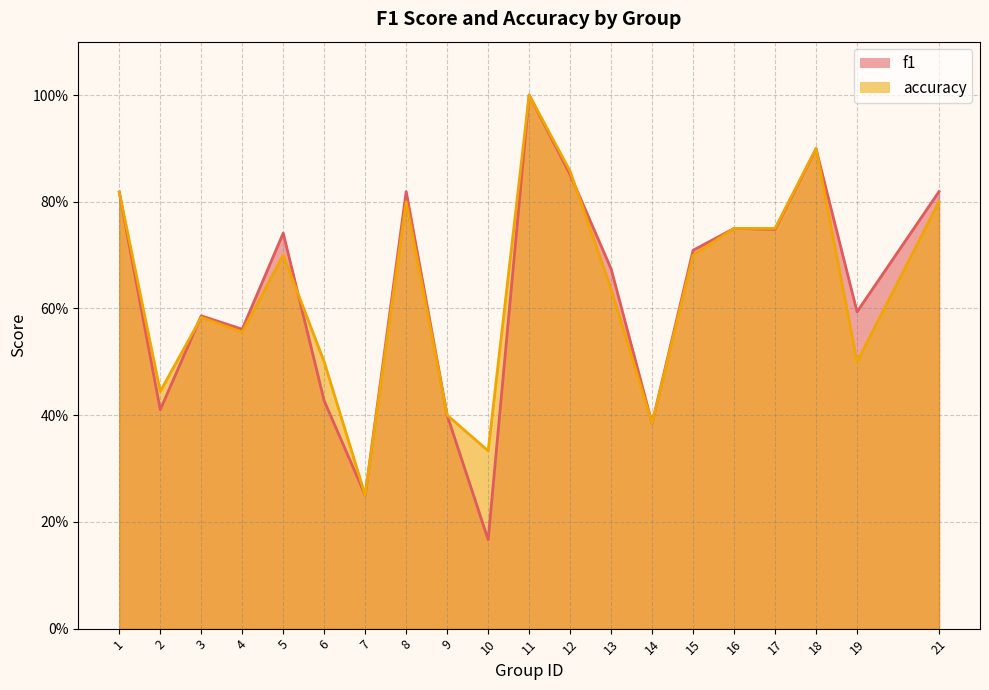

Between 2 and 5, which series saw the biggest shift?

f1